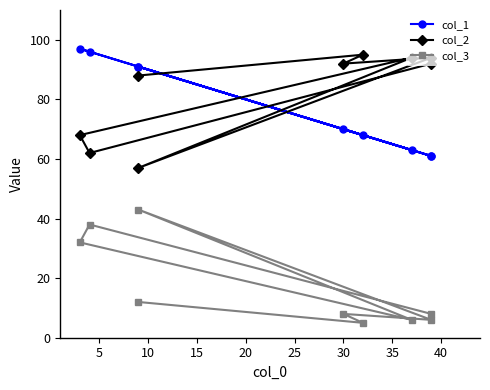

Is it true that col_3 equals 8 at 40?

True